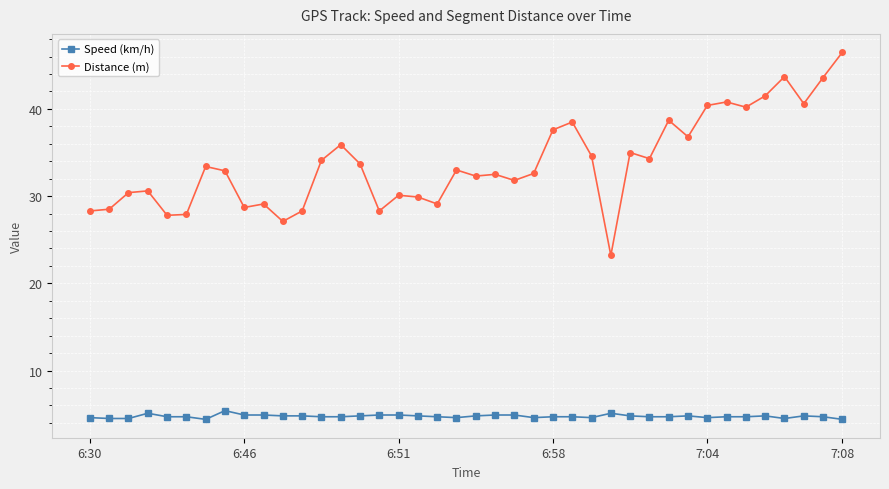

True or false: Distance (m) and Speed (km/h) cross at least once.

False